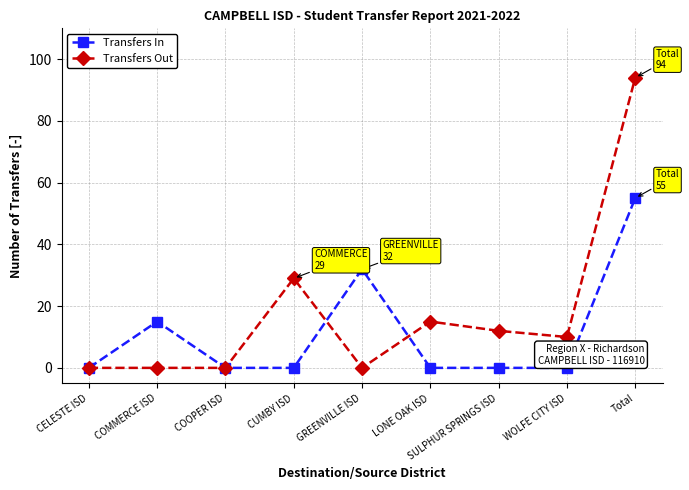

Which series has the largest total across all categories?

Transfers Out